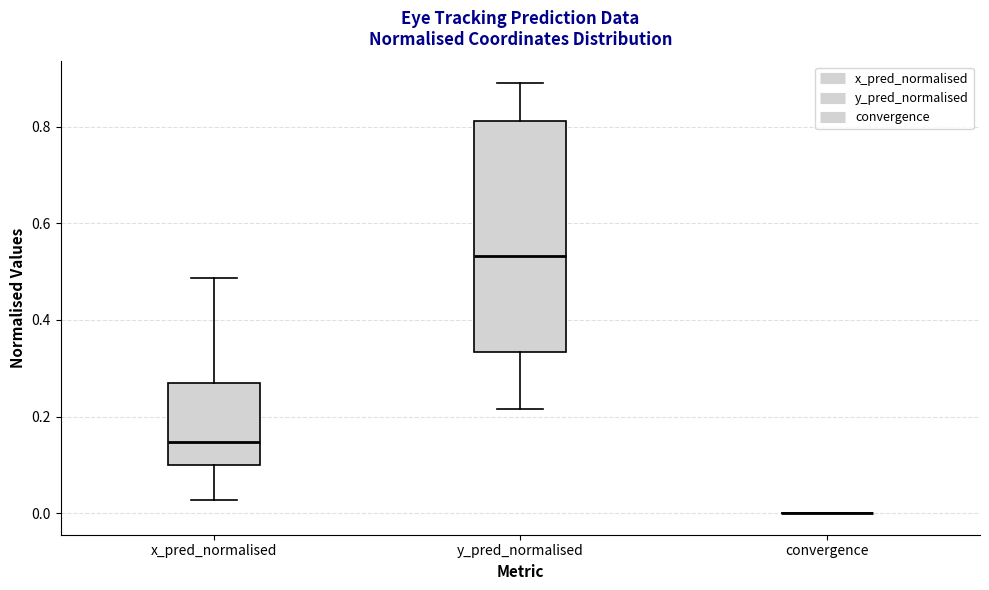

Reading left to right, transcribe this box plot: for each box, give where its median line is, the range the box spans, and where its two whiskers end, as read against the y-axis. The values are not printed on the chart, so give them approximately, as read against the axis.

x_pred_normalised: median 0.14, box 0.10 to 0.26, whiskers 0.02 to 0.48
y_pred_normalised: median 0.54, box 0.34 to 0.82, whiskers 0.22 to 0.90
convergence: box collapsed to a line at 0.00, whiskers 0.00 to 0.00